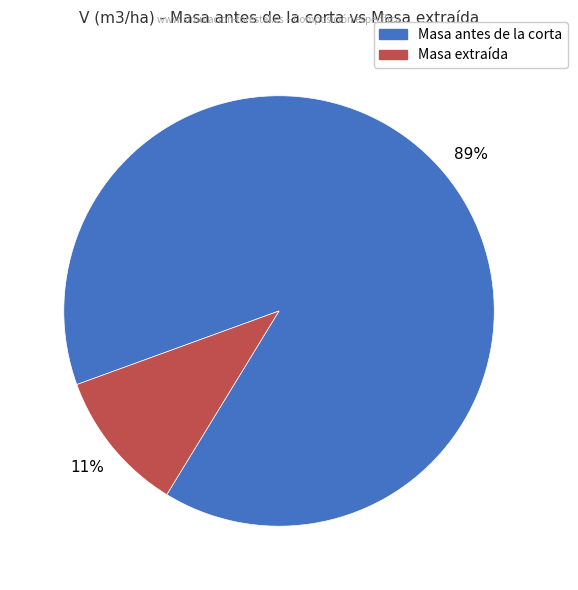

The Masa extraída slice represents 17% of the pie. True or false?

False